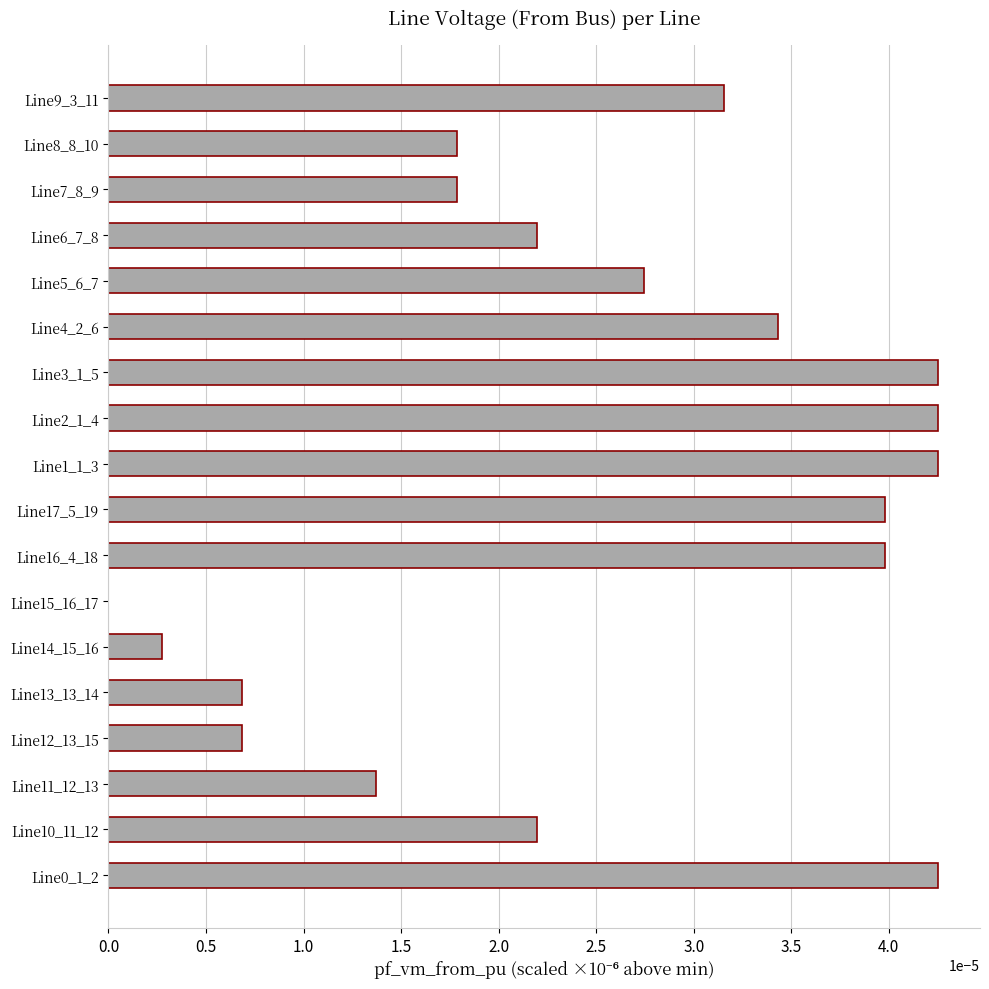

Which has a higher value, Line3_1_5 or Line6_7_8?

Line3_1_5